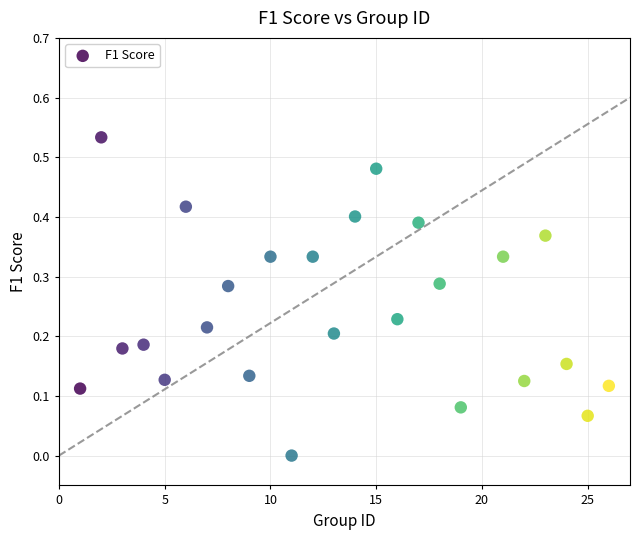

What is the range of X values (max minus min)?

25.0